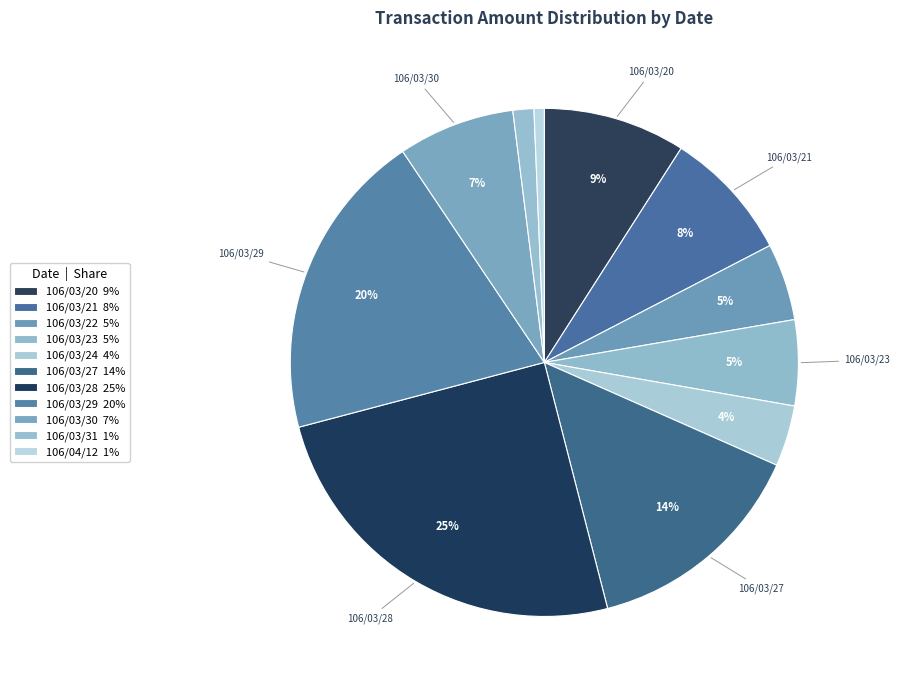

Does 106/03/31 represent more than half of the total?

No